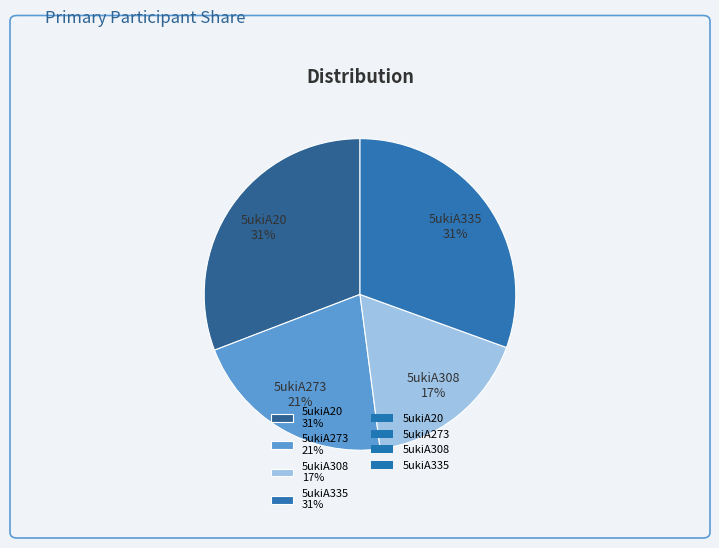

Does any single category account for the majority?

No